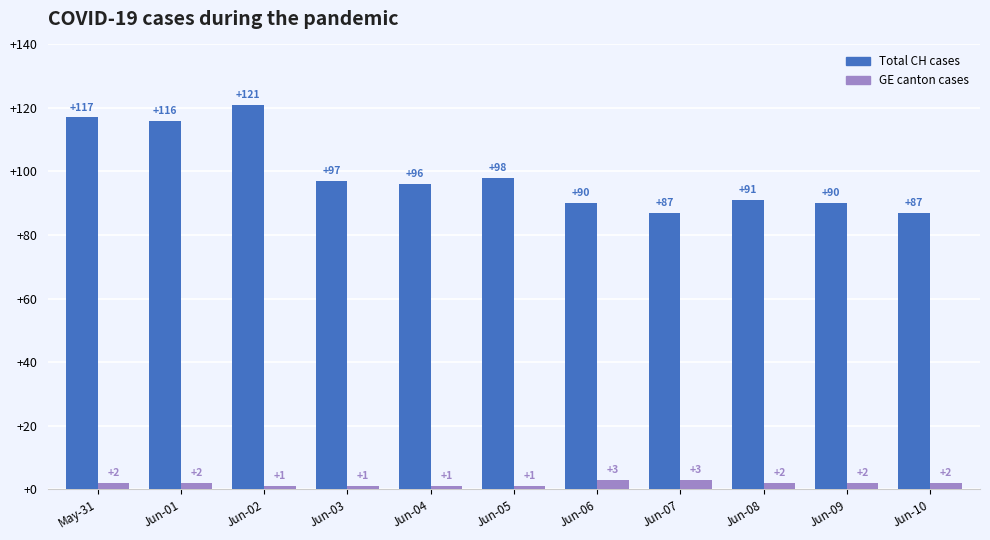

What is the average value of the GE canton cases series?

2